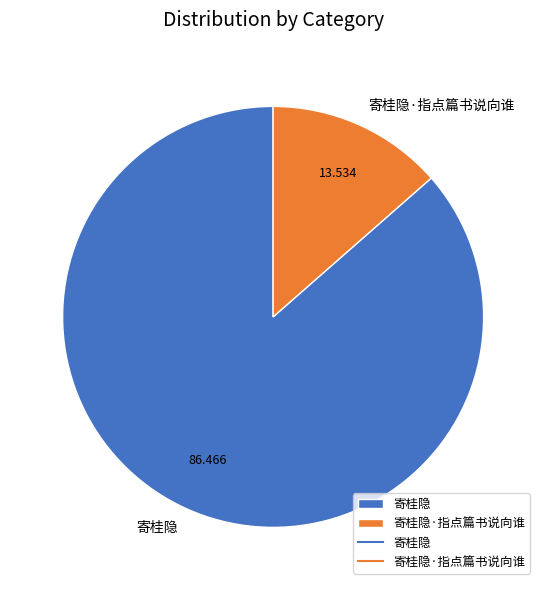

The 寄桂隐·指点篇书说向谁 slice represents 6% of the pie. True or false?

False